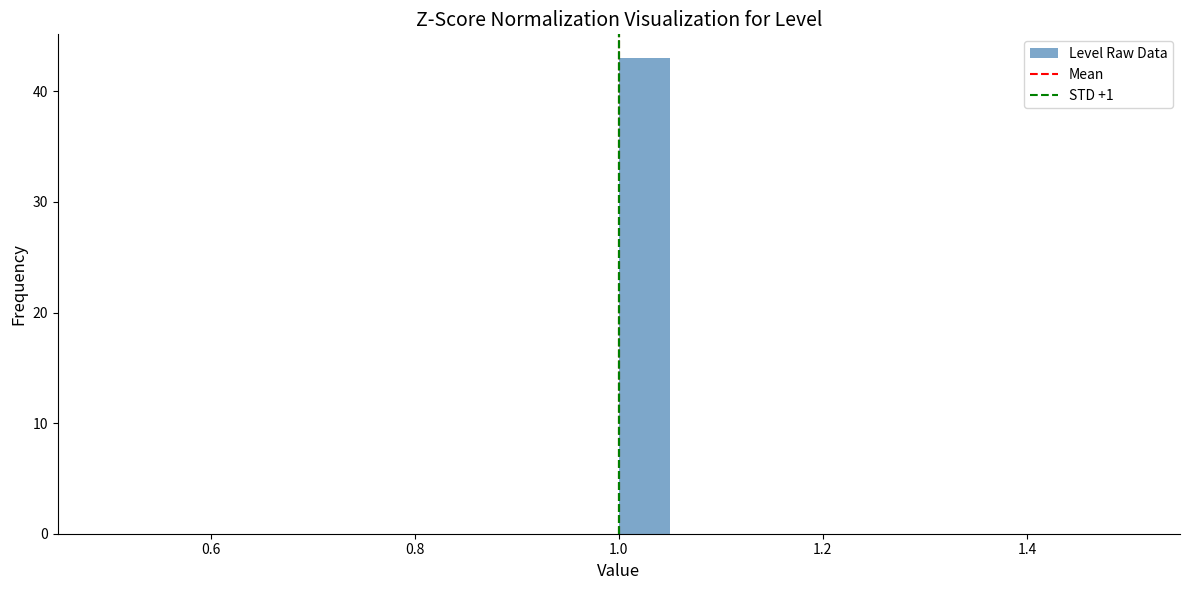

Around what value on the x-axis is the tallest bar? Give the approximate position of its centre, as read against the axis.

1.02